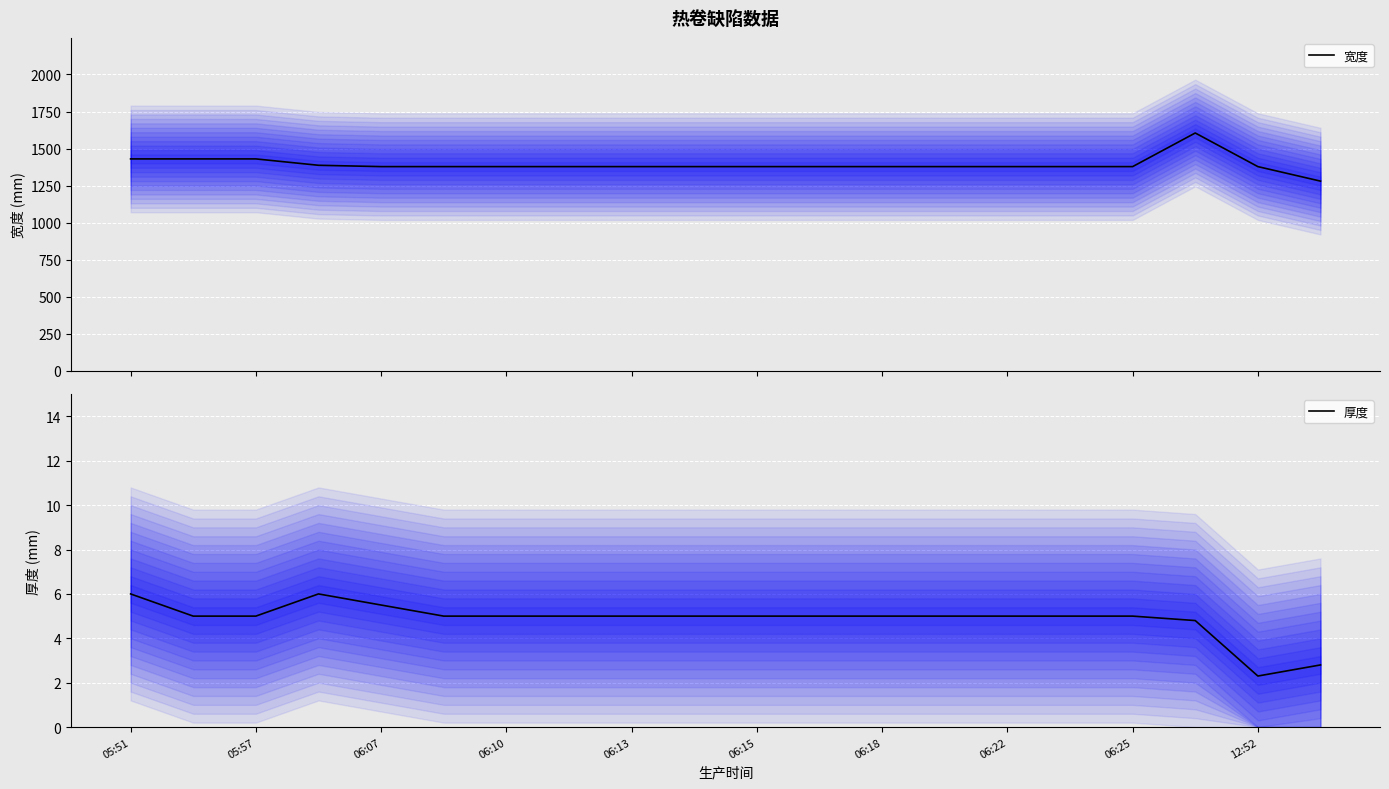

What is the value of the 宽度 point at the 13th from the left?

1378.0